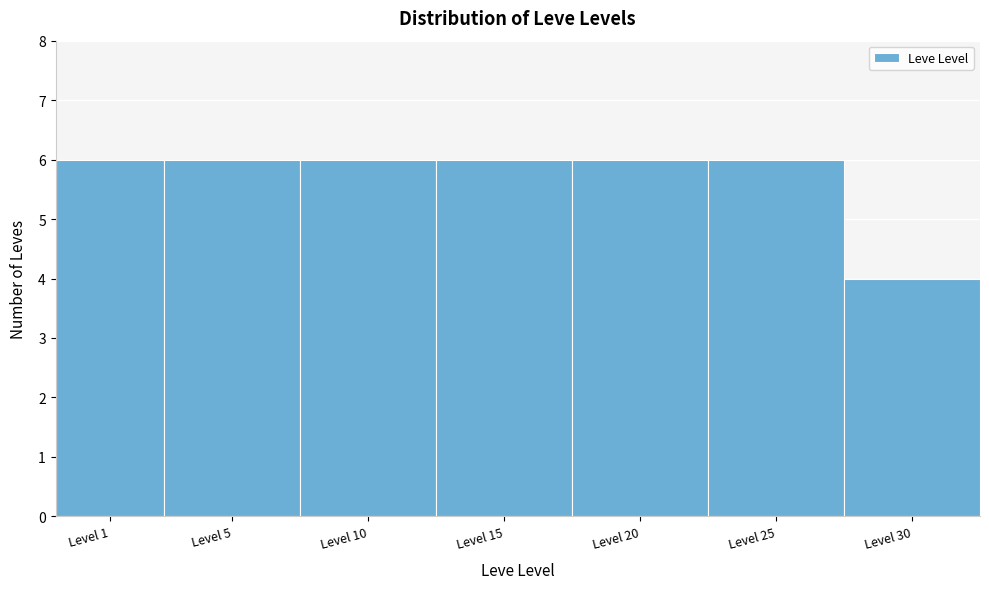

Reading left to right, list all the values displayed in this chart.

6	6	6	6	6	6	4